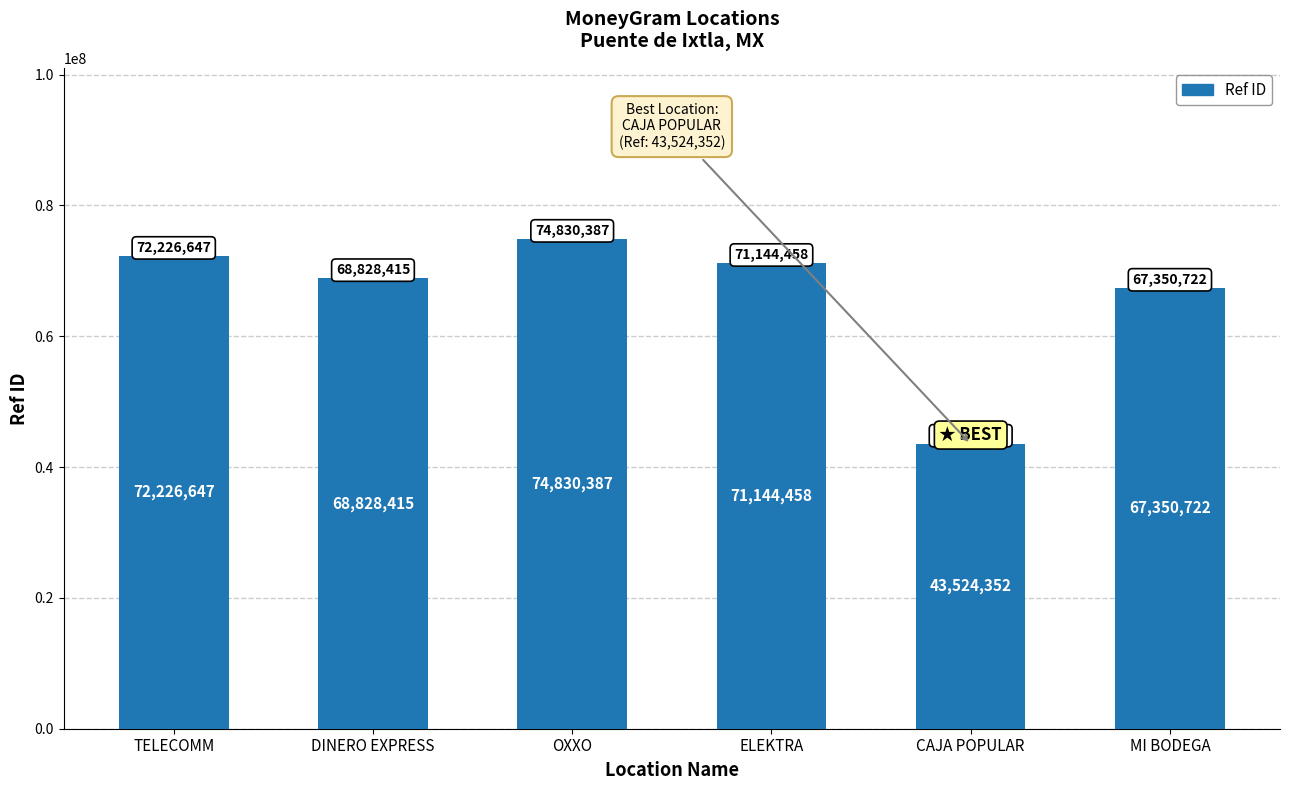

Are the bars horizontal?

No